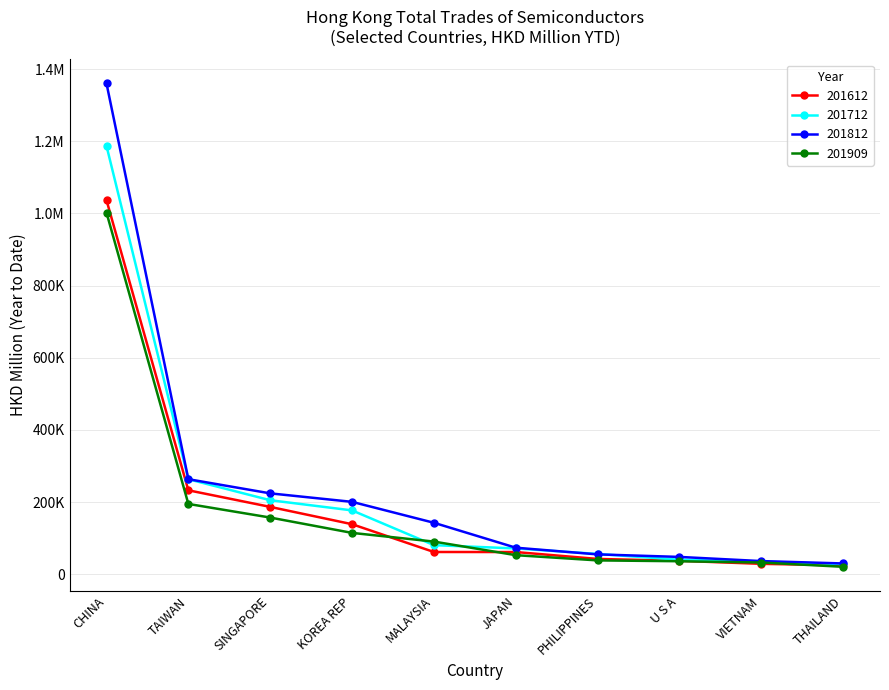

What value does the 201909 series have at KOREA REP?

114660.9